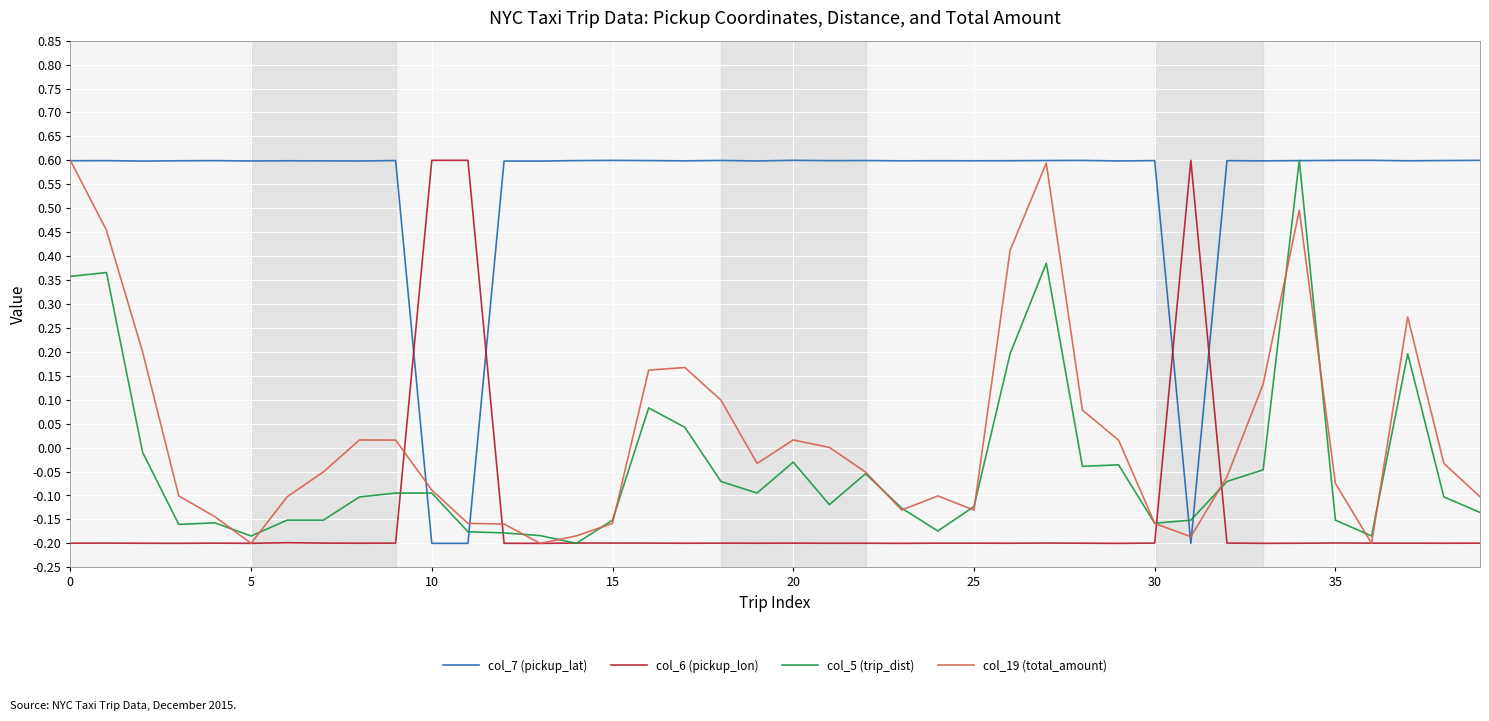

What is the maximum value shown in the chart?

0.6